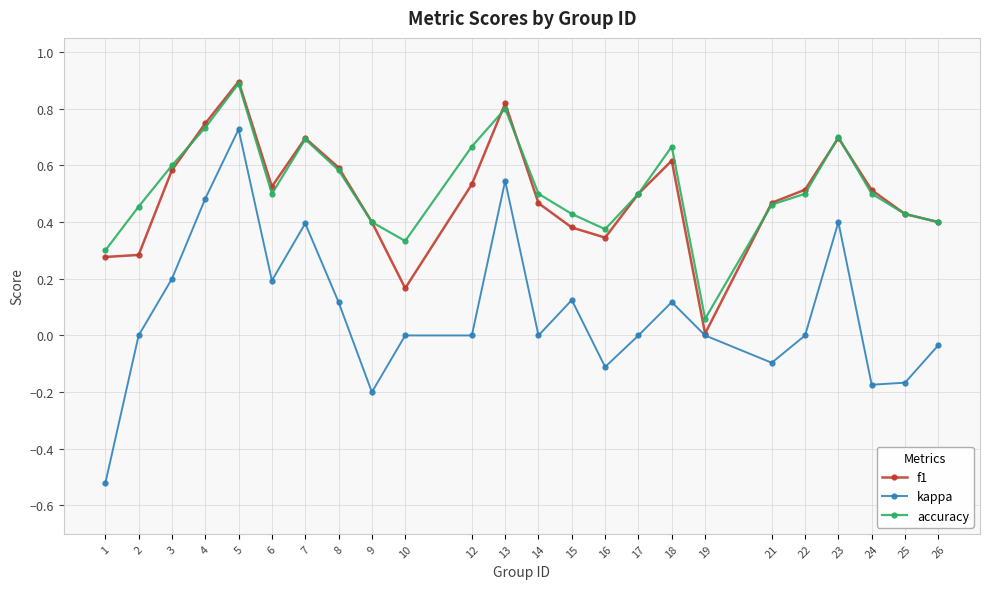

Where is accuracy nearest to the value 0?

19